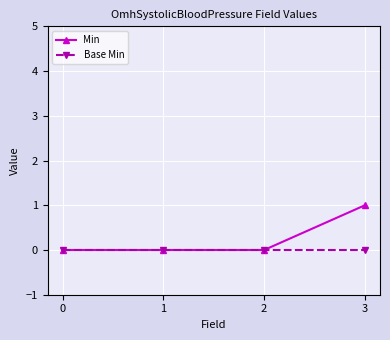

True or false: Base Min has more than 1 interior local peaks.

False